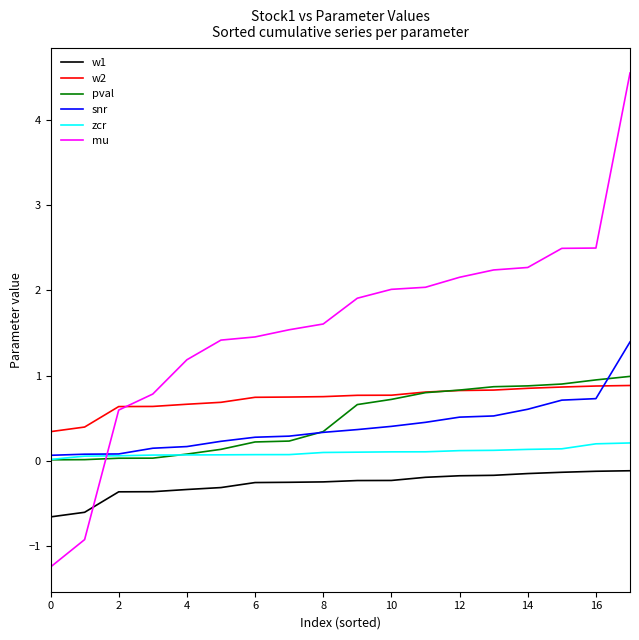

True or false: w2 and w1 cross at least once.

False